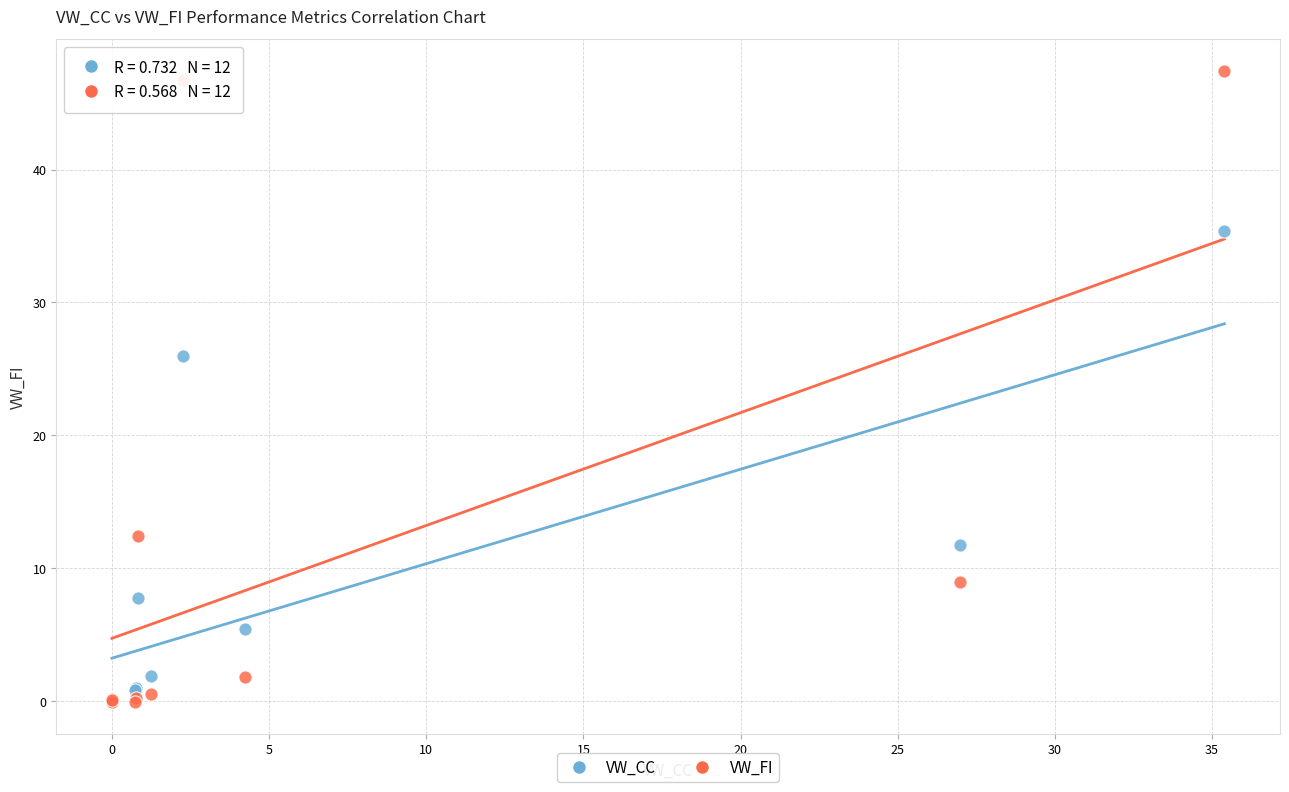

In the VW_CC series, what Y value is closest to 17?

11.7